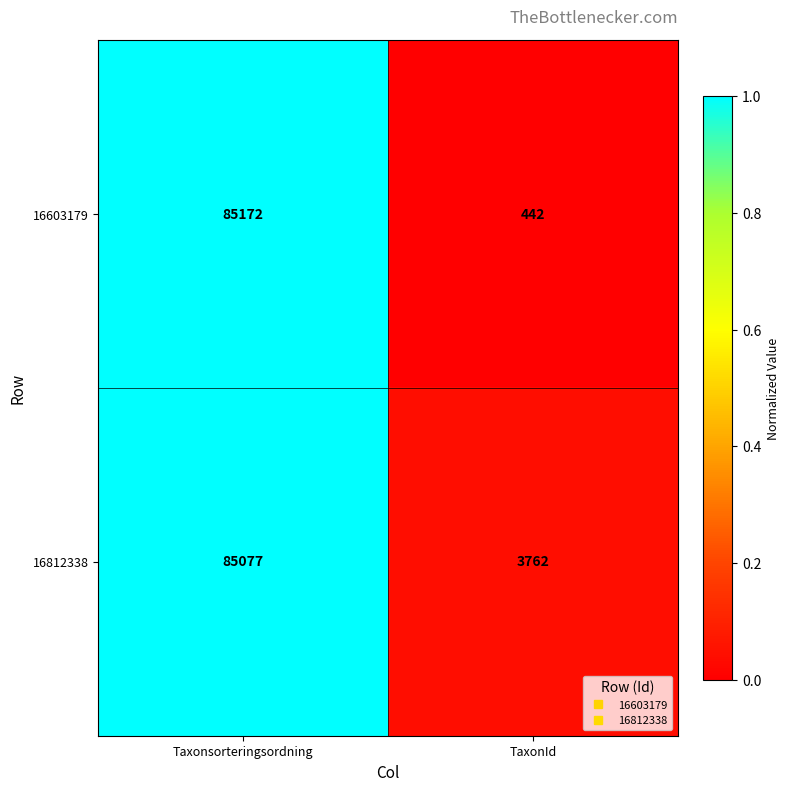

What is the sum of the 16603179 values at Taxonsorteringsordning and TaxonId?

85614